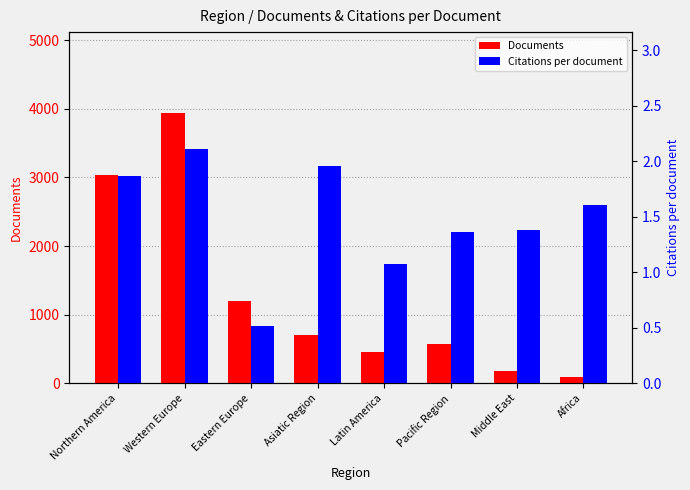

Rank the series by their maximum value, from lowest to highest.

Citations per document, Documents